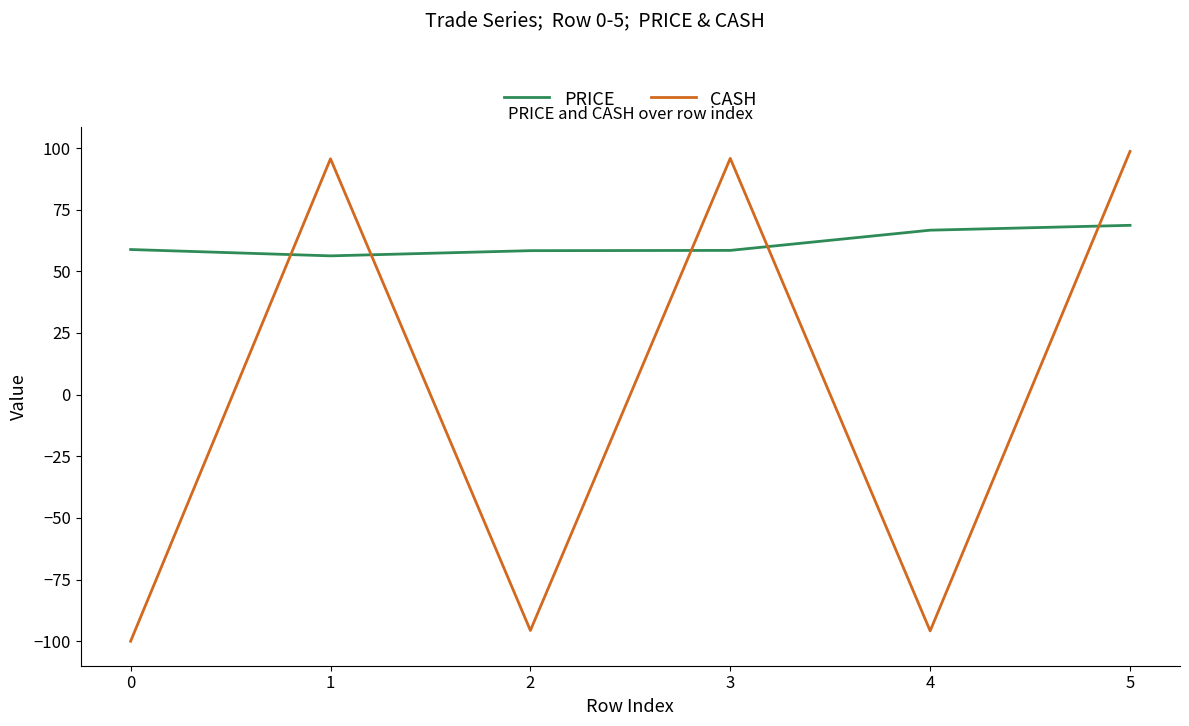

Between which two adjacent categories do PRICE and CASH first intersect?

0 and 1